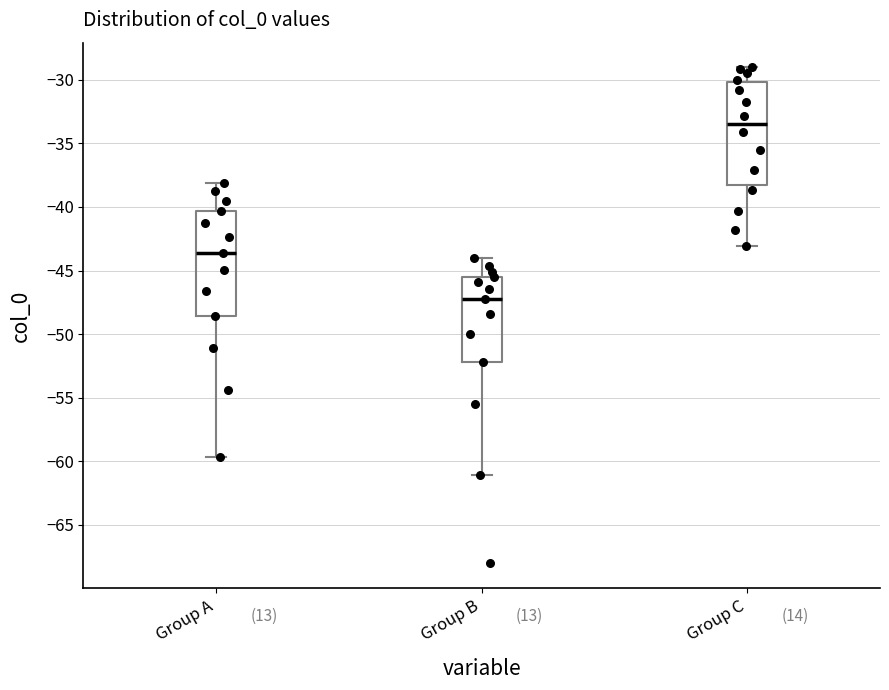

Reading left to right, transcribe this box plot: for each box, give where its median line is, the range the box spans, and where its two whiskers end, as read against the y-axis. The values are not printed on the chart, so give them approximately, as read against the axis.

Group A: median -43.5, box -48.5 to -40.5, whiskers -59.5 to -38.0
Group B: median -47.5, box -52.0 to -45.5, whiskers -61.0 to -44.0
Group C: median -33.5, box -38.5 to -30.0, whiskers -43.0 to -29.0